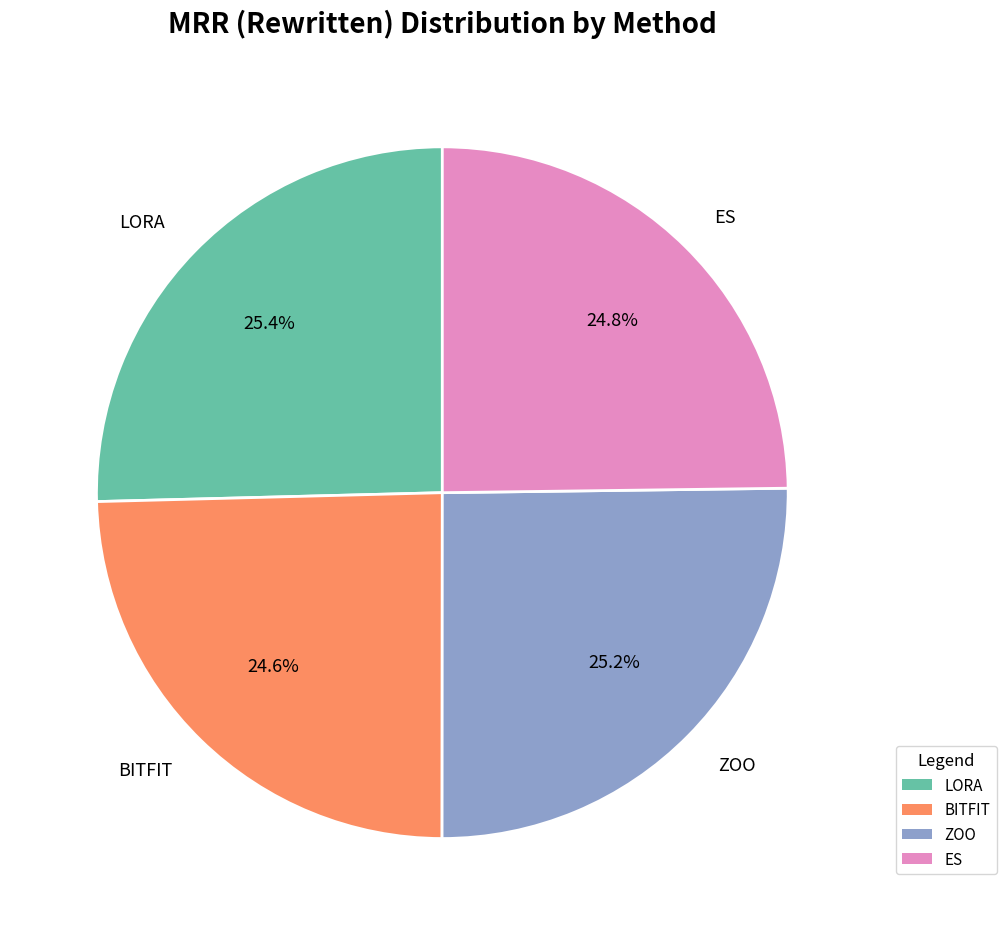

What percentage is the LORA slice, to the nearest percent?

25%